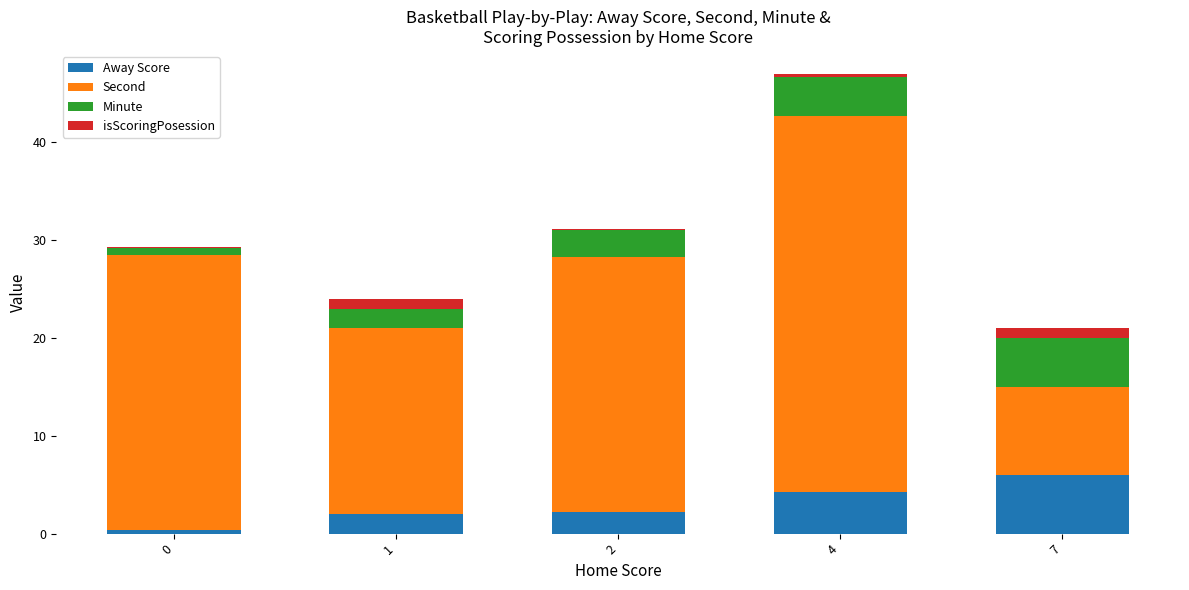

Which category has the highest value in the Away Score series?

7